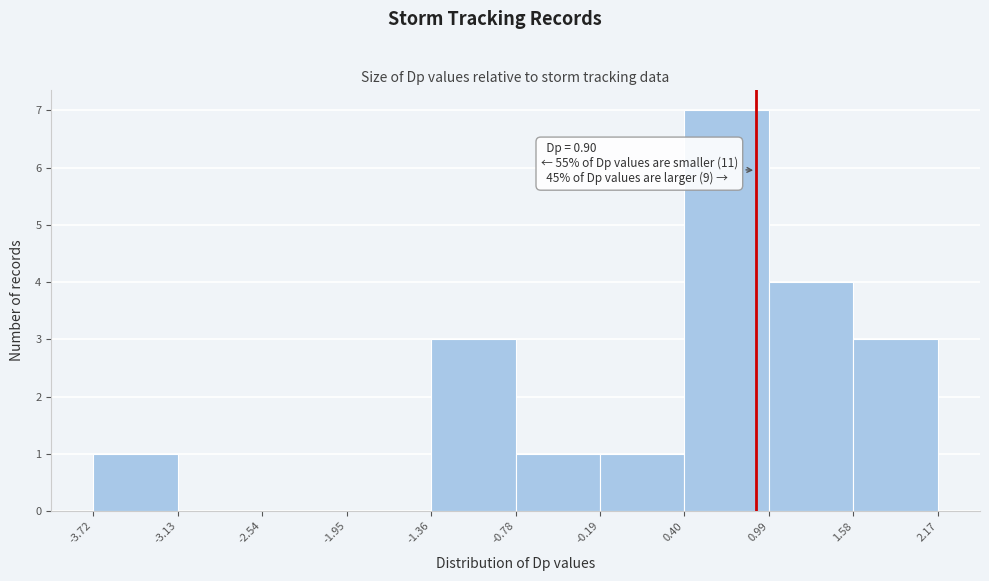

Which range on the x-axis has the tallest bar?

0.40 to 0.99